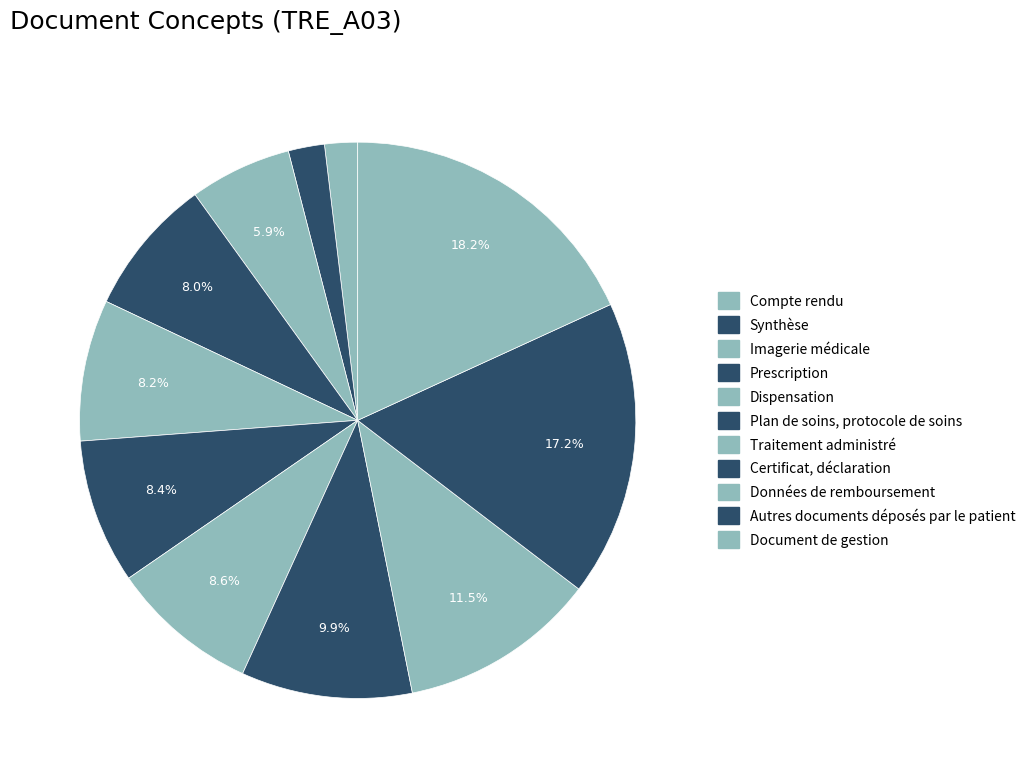

Between Traitement administré and Prescription, which is larger?

Traitement administré